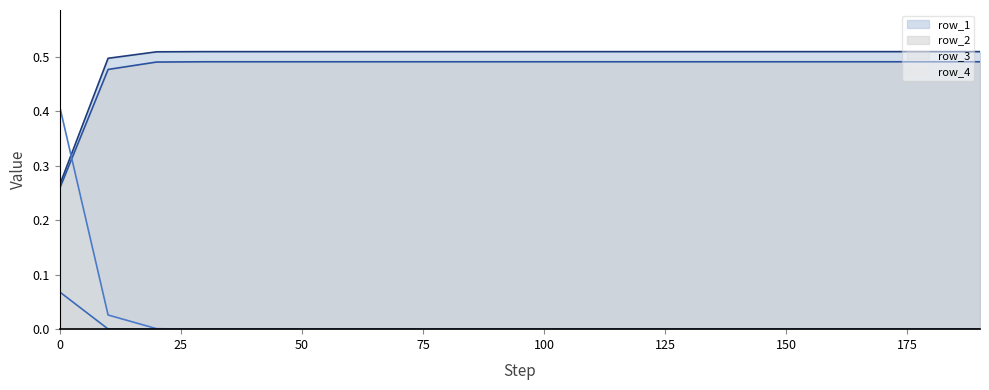

Reading right to left, transcribe all the data shown in this chart.

row_1: 0.5	0.5	0.5	0.5	0.5	0.5	0.5	0.5	0.5	0.5	0.5	0.5	0.5	0.5	0.5	0.5	0.5	0.5	0.5	0.3
row_2: 0.5	0.5	0.5	0.5	0.5	0.5	0.5	0.5	0.5	0.5	0.5	0.5	0.5	0.5	0.5	0.5	0.5	0.5	0.5	0.3
row_3: 0.0	0.0	0.0	0.0	0.0	0.0	0.0	0.0	0.0	0.0	0.0	0.0	0.0	0.0	0.0	0.0	0.0	0.0	0.0	0.1
row_4: 0.0	0.0	0.0	0.0	0.0	0.0	0.0	0.0	0.0	0.0	0.0	0.0	0.0	0.0	0.0	0.0	0.0	0.0	0.0	0.4